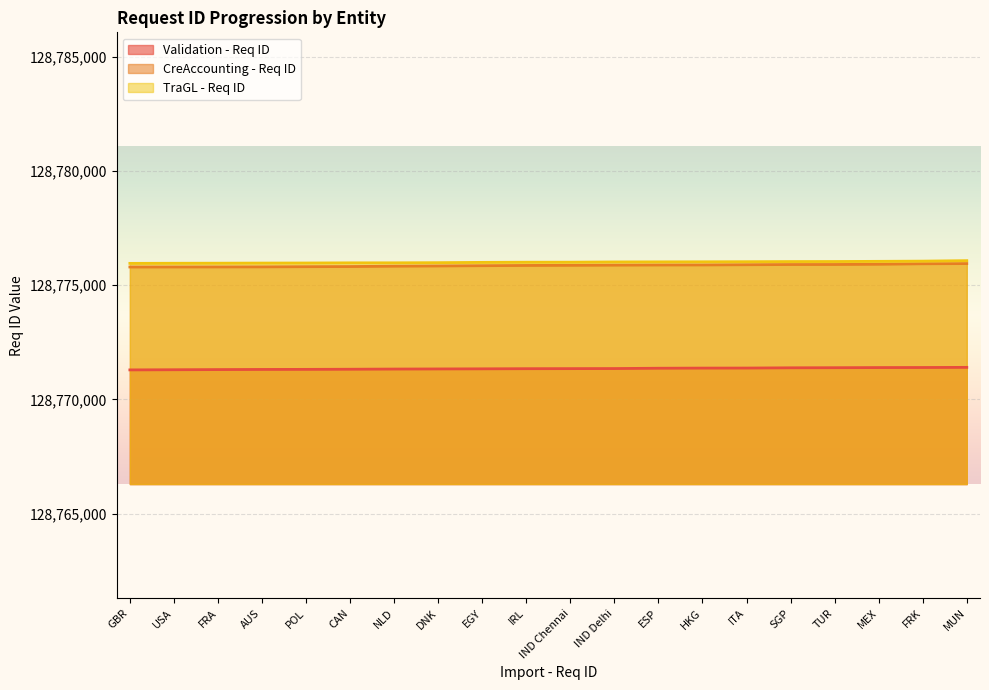

What is the average value of the Validation - Req ID series?

128771347